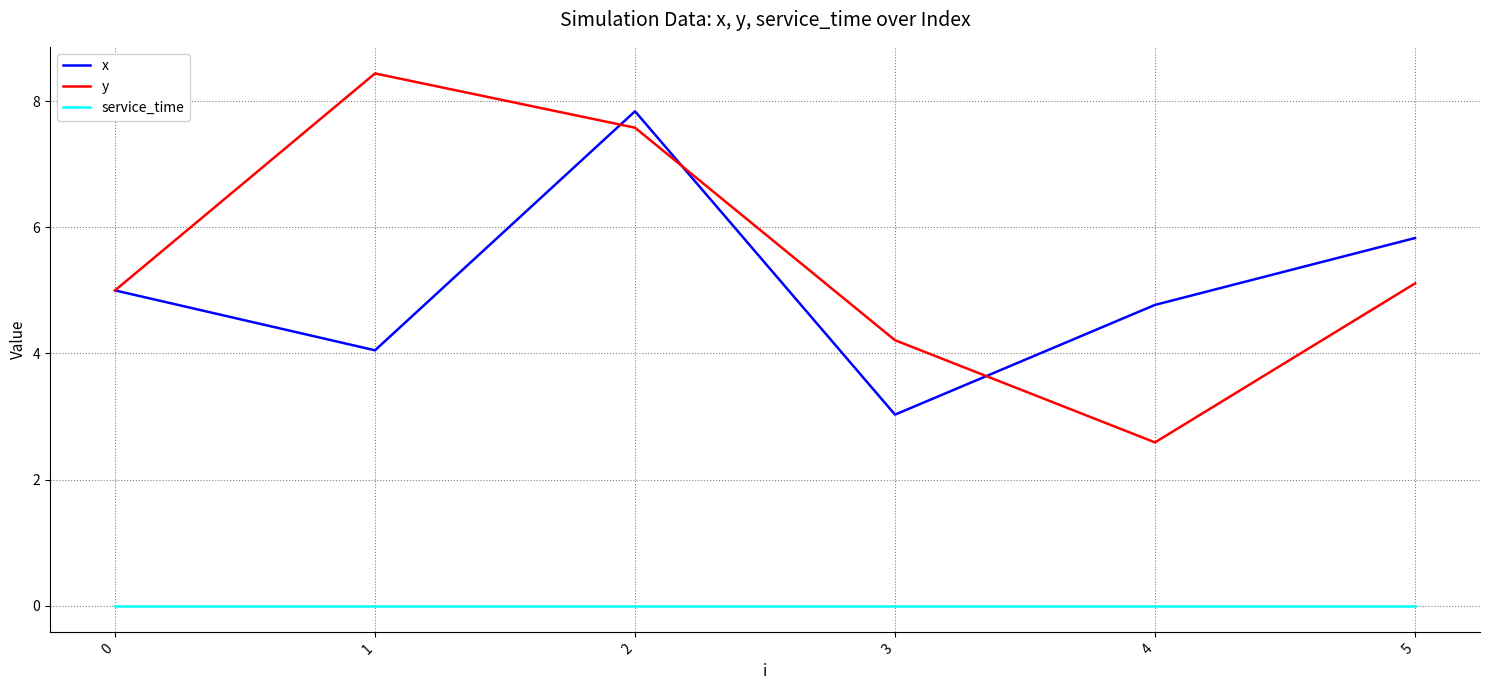

At 3, list the series in order from smallest to largest.

service_time, x, y